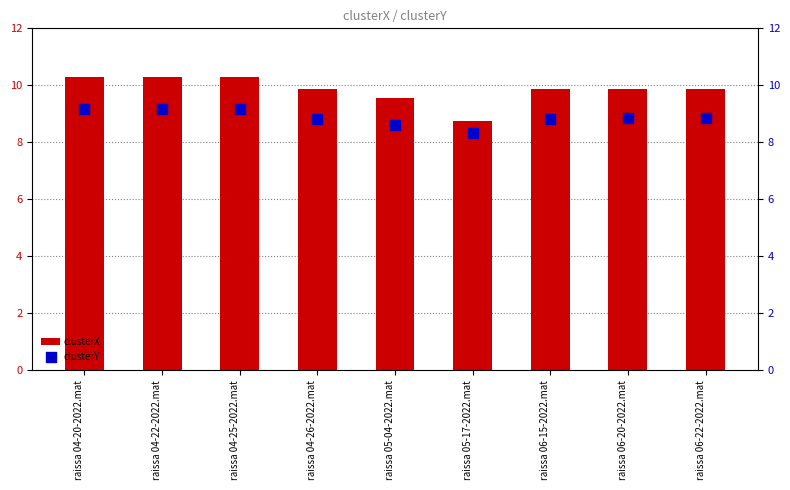

Which series contains the lowest Y value?

clusterY